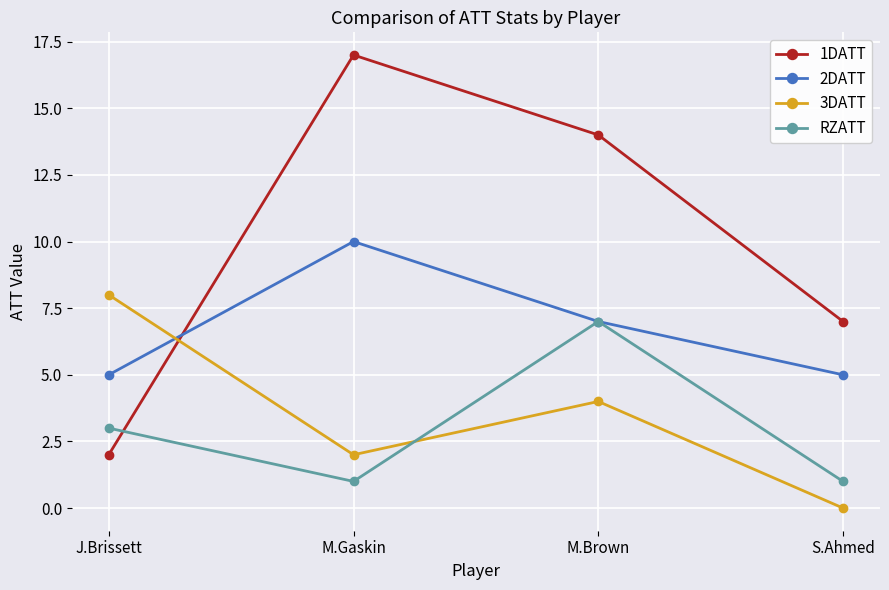

What is the label of the 2nd point from the right?

M.Brown